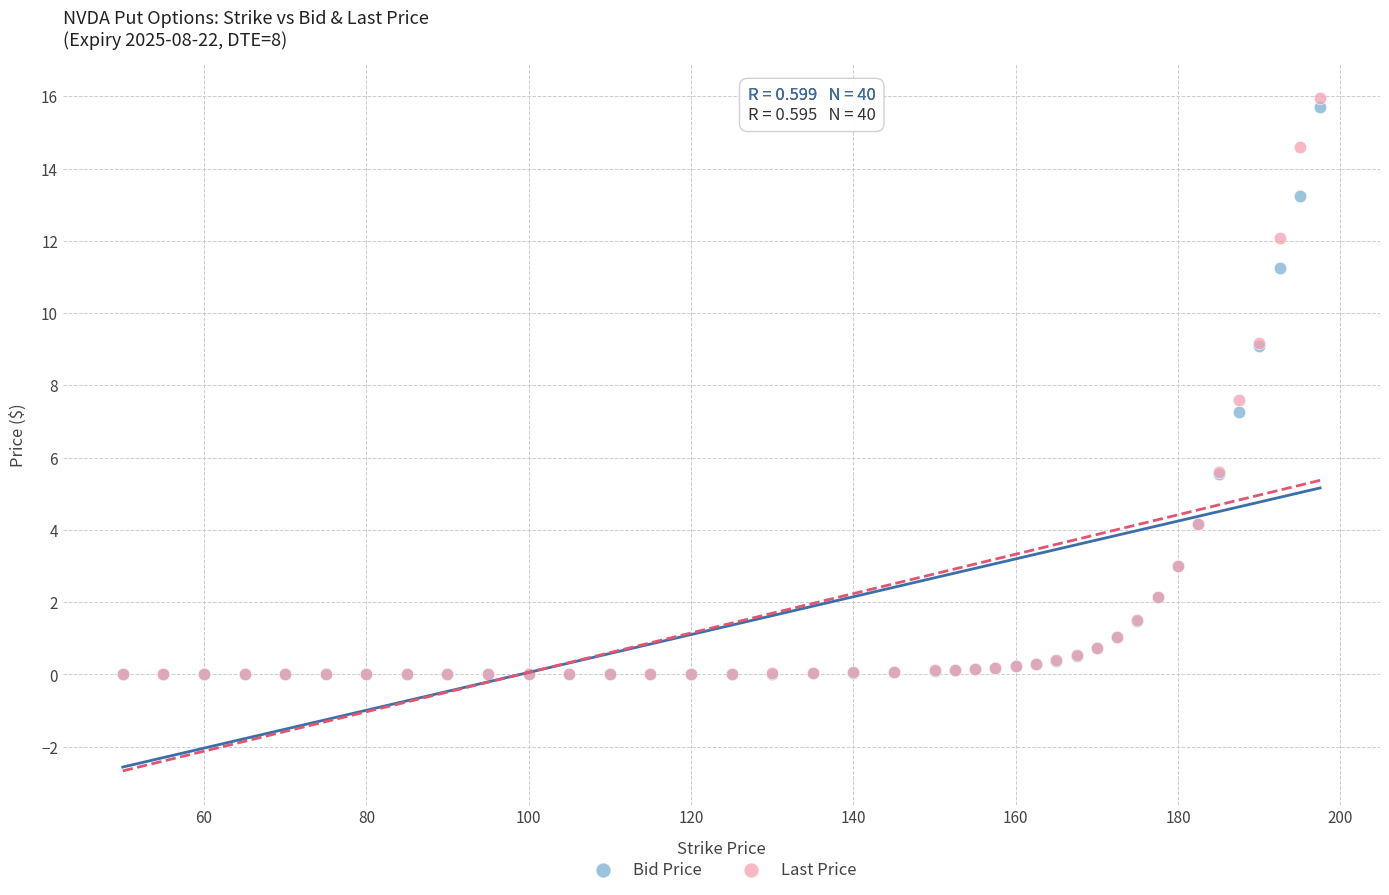

In the Last Price series, what Y value is closest to 7?

7.6